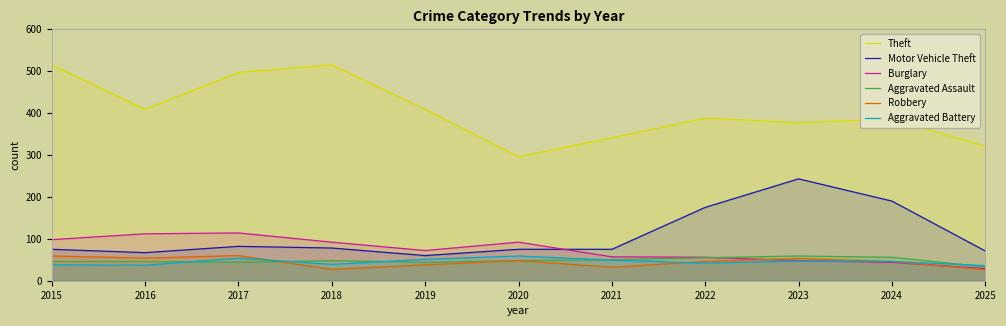

What is the value of the Robbery point at the 4th from the left?

27